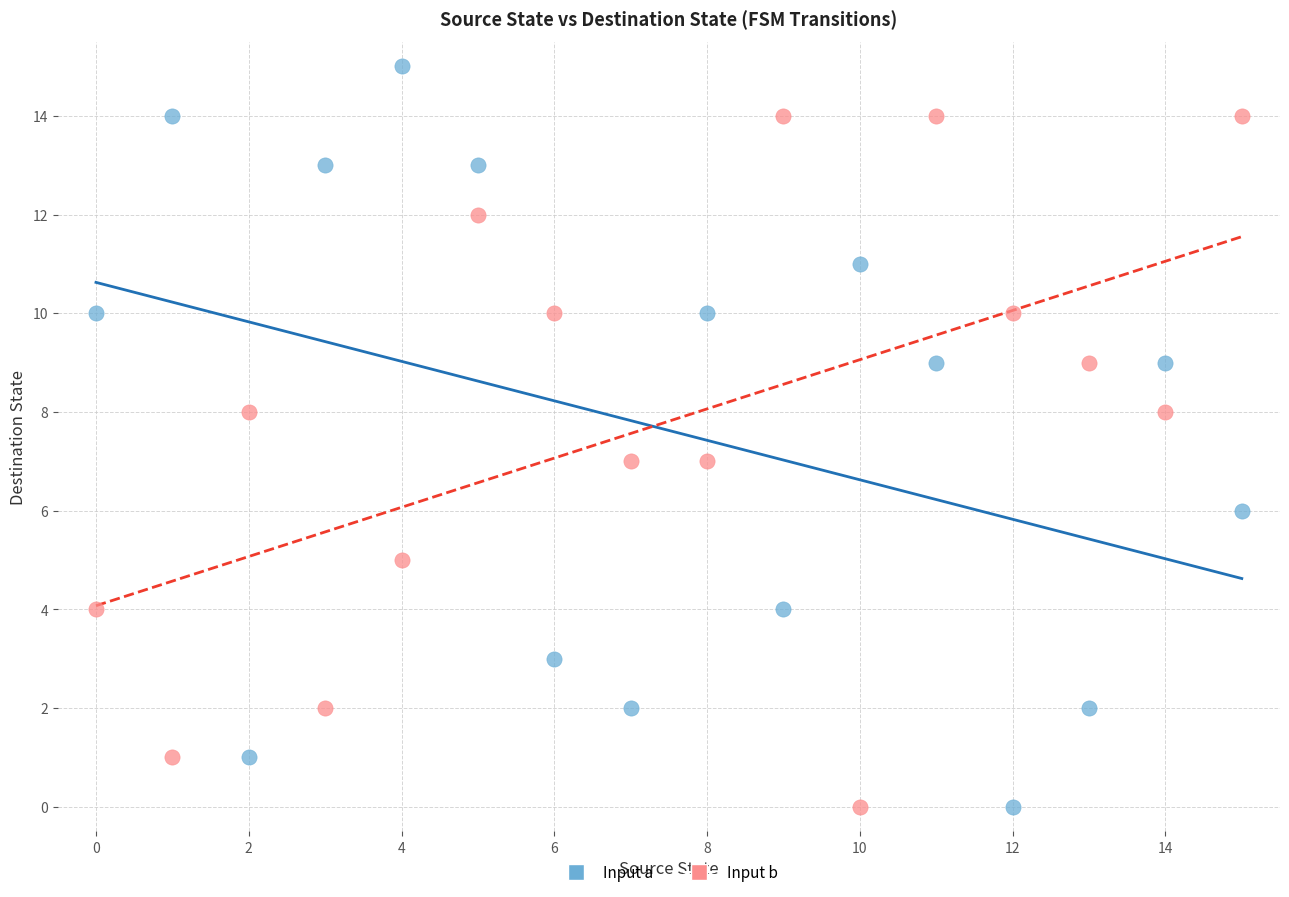

Which series has the widest spread of Y values?

Input a